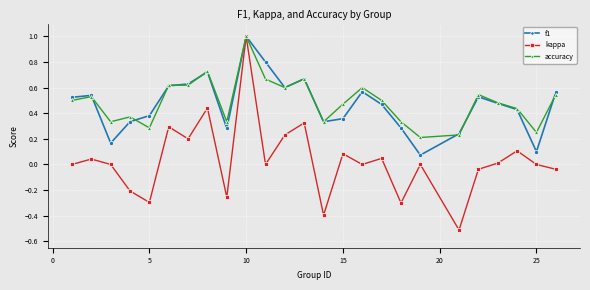

What is the greatest value displayed?

1.0